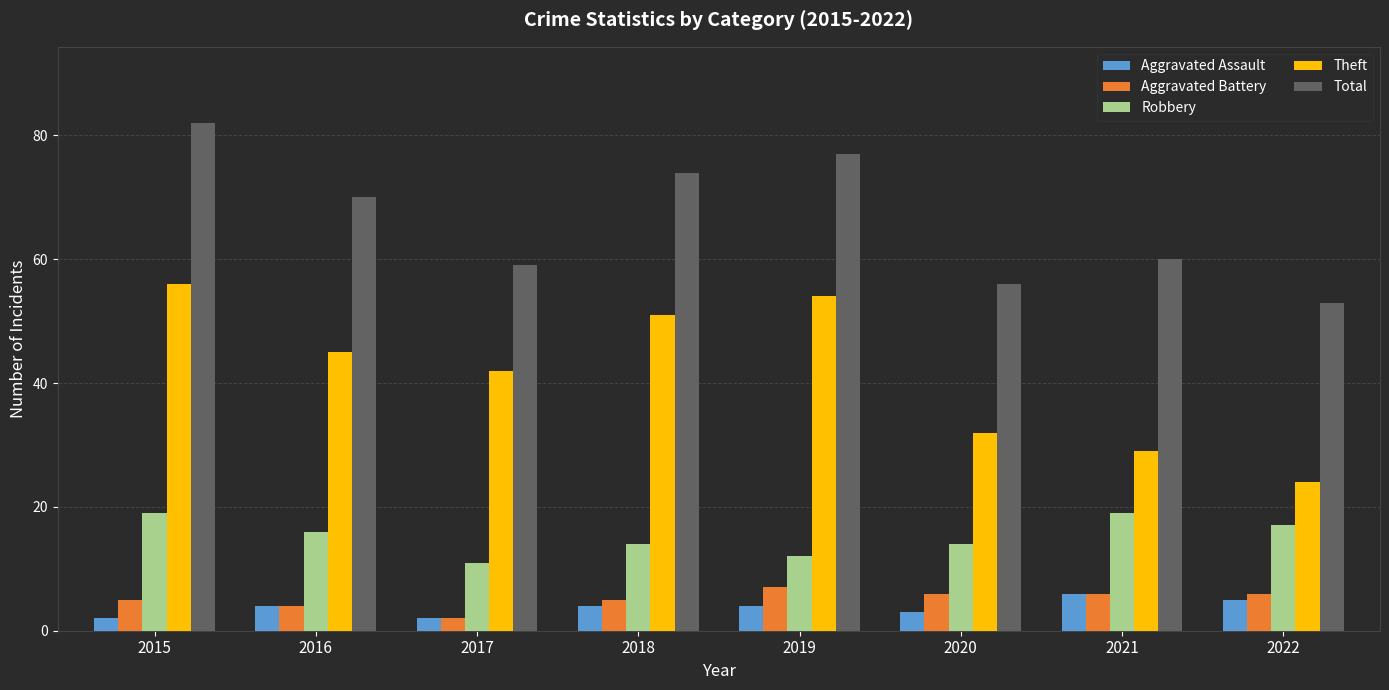

How many data points in Total are less than 70?

4